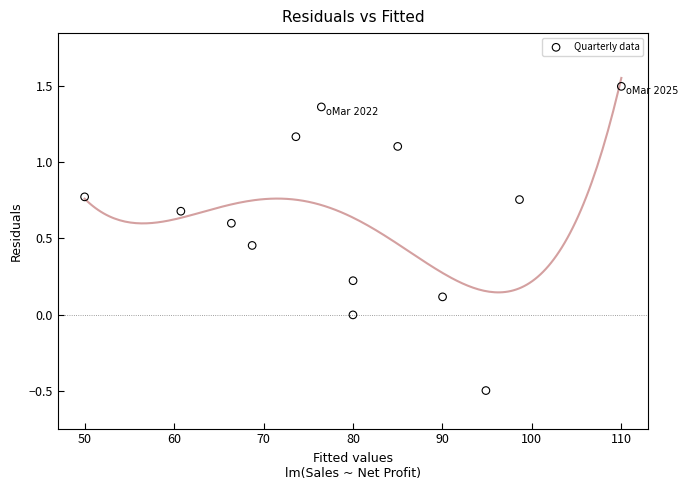

What is the range of X values (max minus min)?

60.0